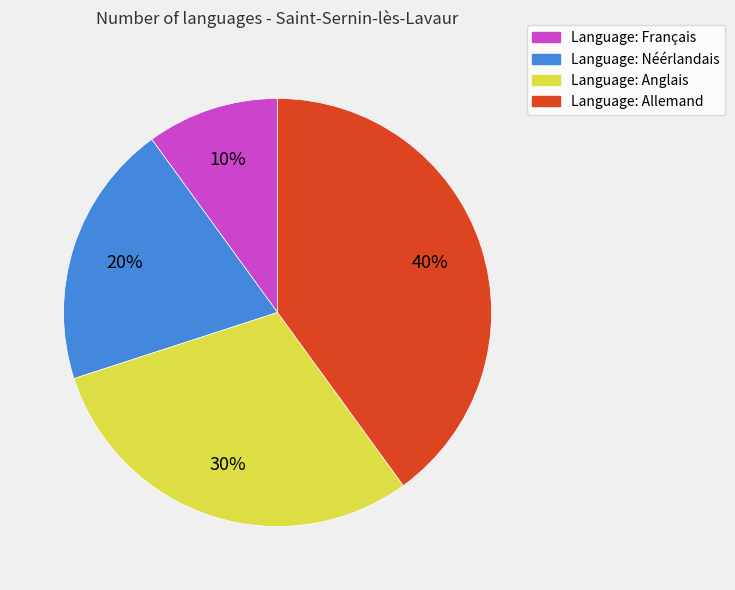

Is it true that Language: Néérlandais is 20% of the pie?

True